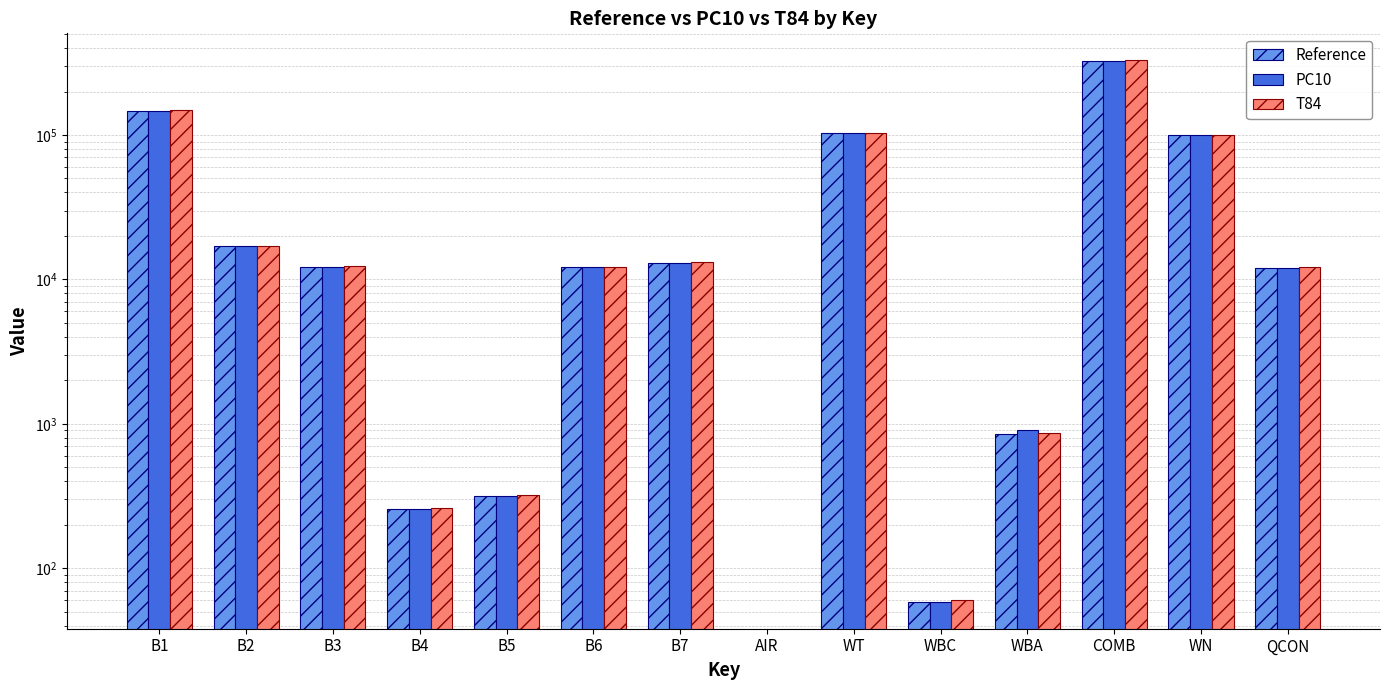

What is the value of the T84 bar at the 12th from the left?

328605.0